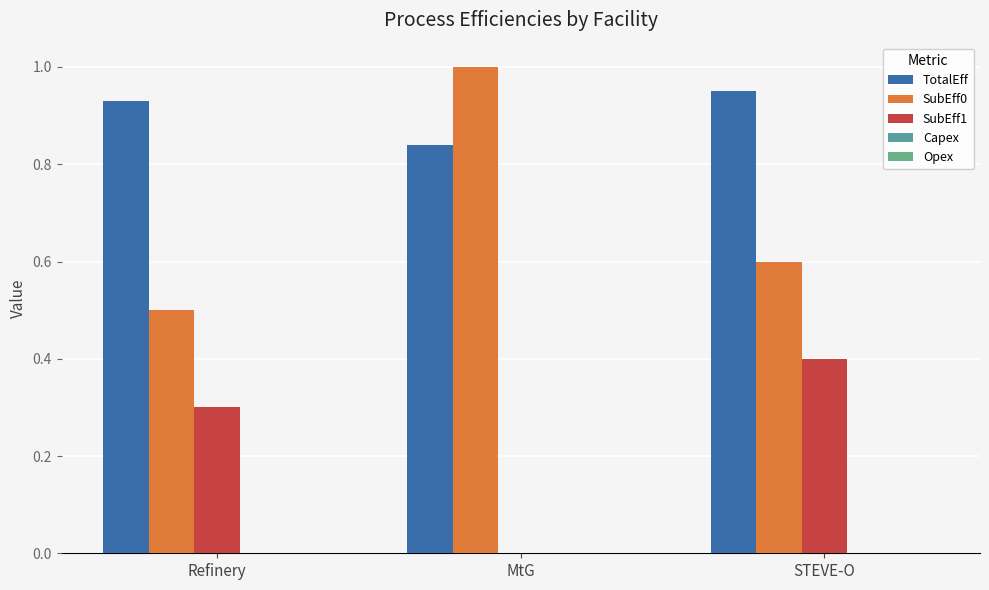

How many series are shown in this chart?

3